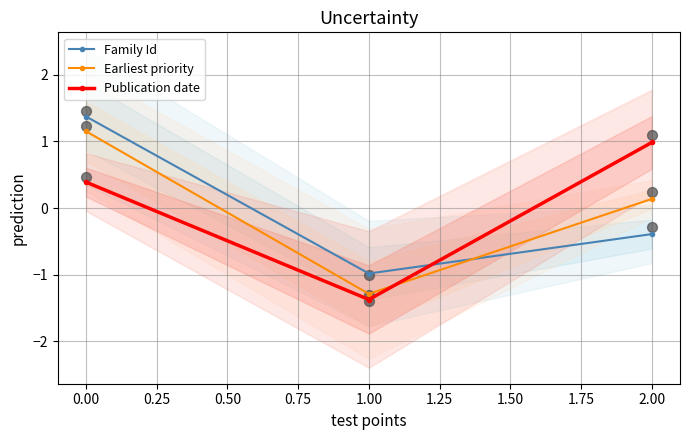

Is the value of Family Id at 1.00 greater than the value of Earliest priority at 2.00?

No